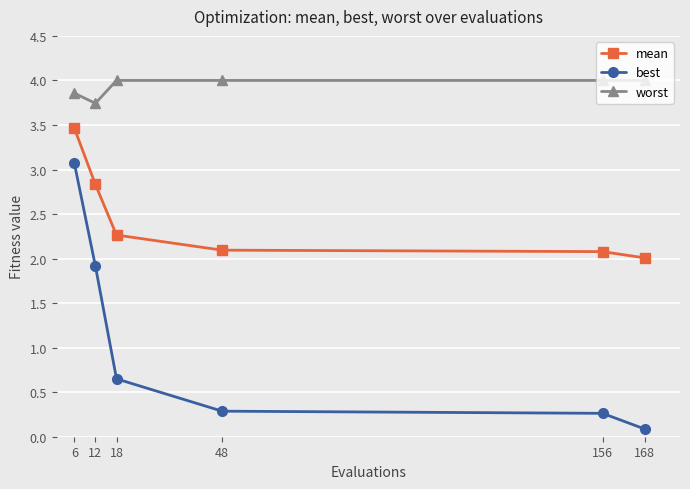

What are all the series names shown in the legend?

mean, best, worst